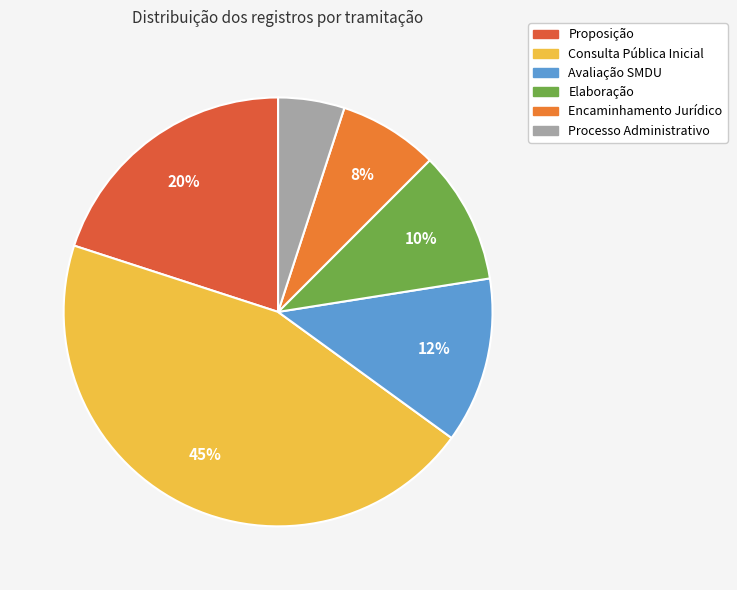

How many slices are in this pie chart?

6